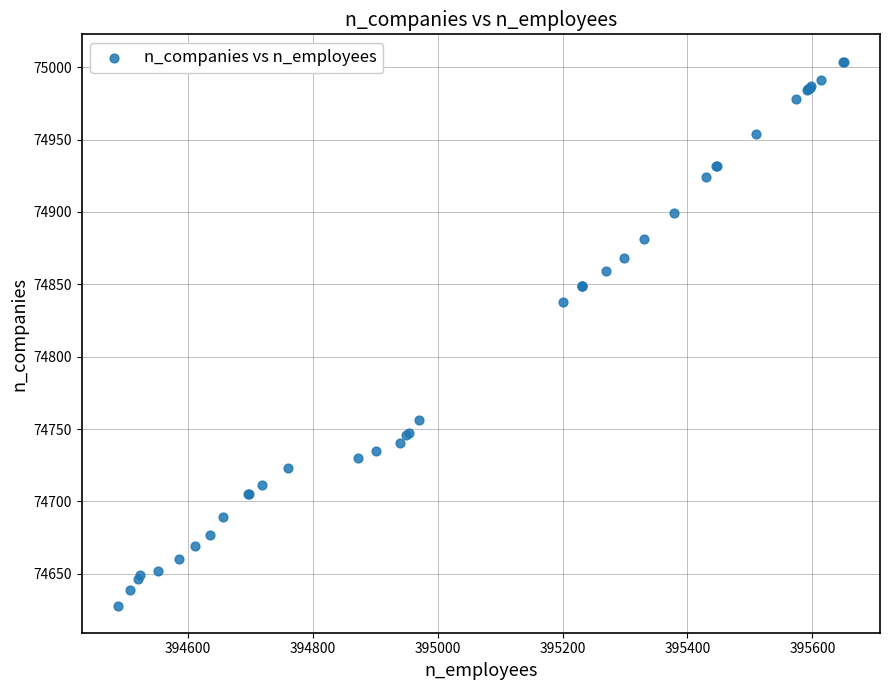

What Y value in the scatter plot is closest to 74816?

74838